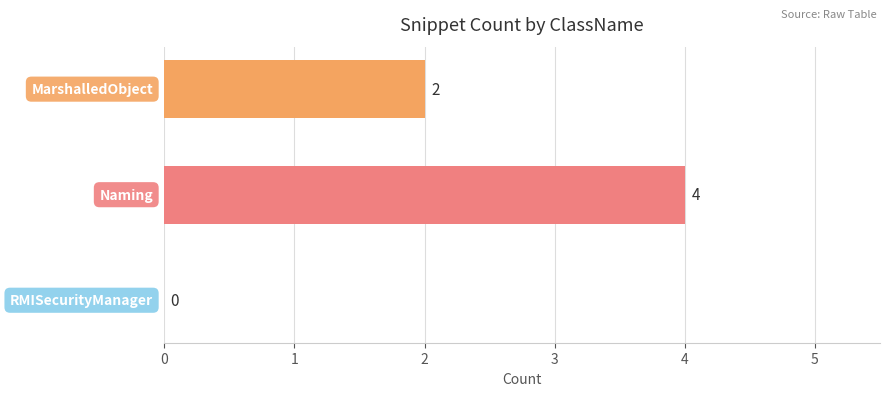

How many values are between 0 and 4?

3